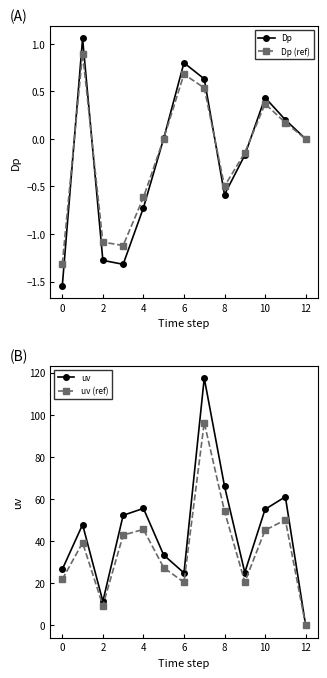

What is the value of the Dp (ref) point at the 11th from the left?

0.7